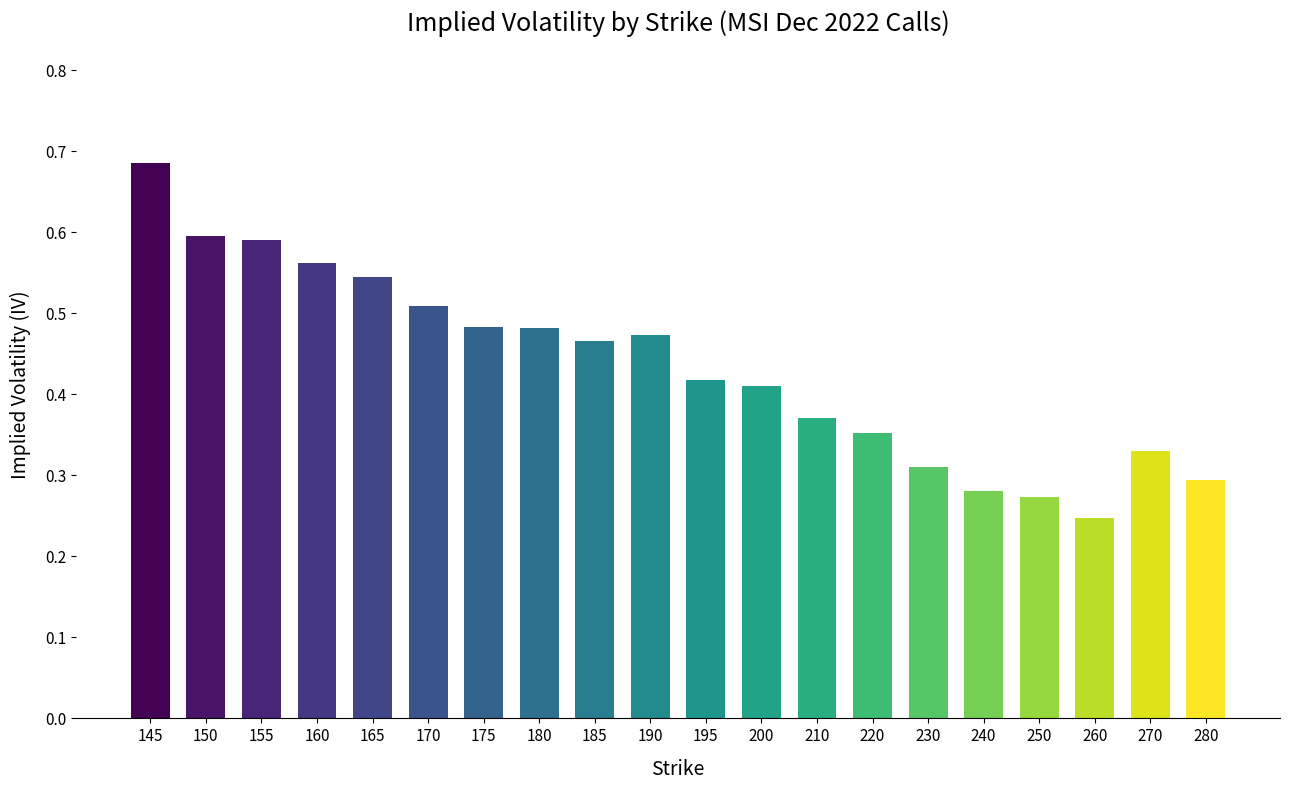

Are the bars grouped side by side (vs. stacked)?

No